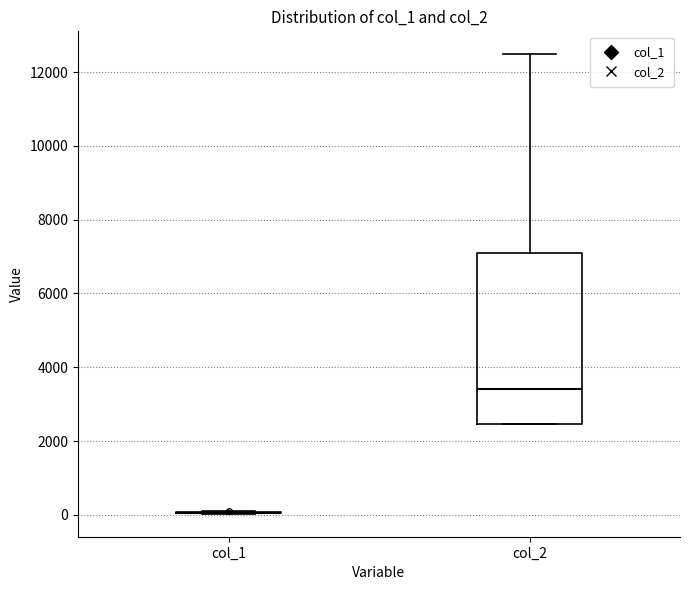

Comparing the boxes themselves (not the whiskers), which one is the tallest?

col_2